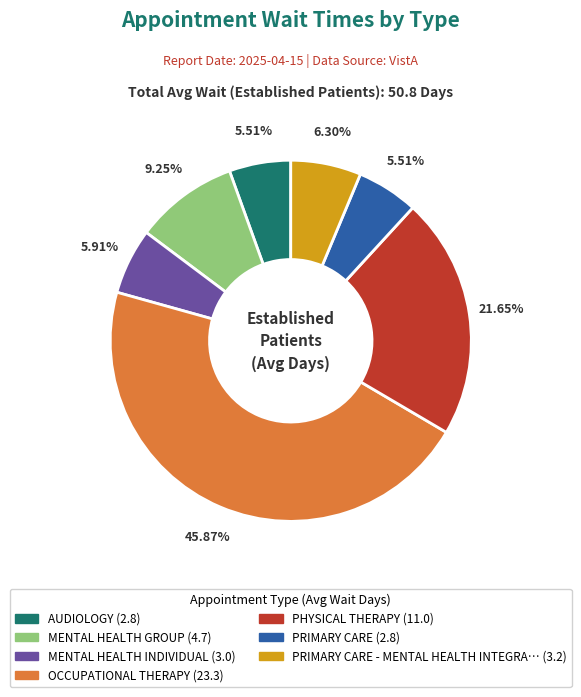

Is there any slice that represents more than half of the pie?

No